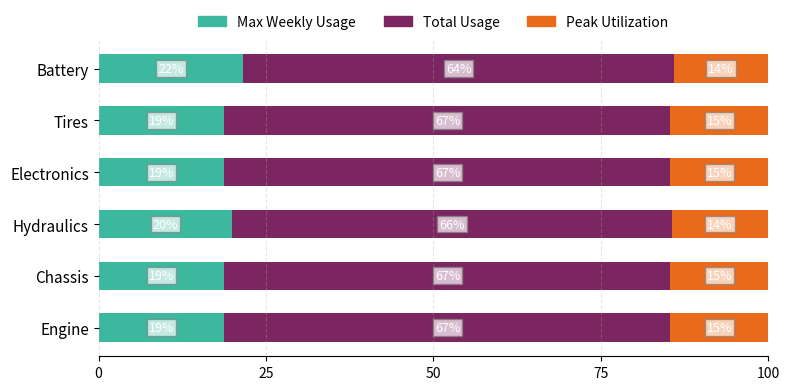

What is the sum of all Max Weekly Usage values?

116.7